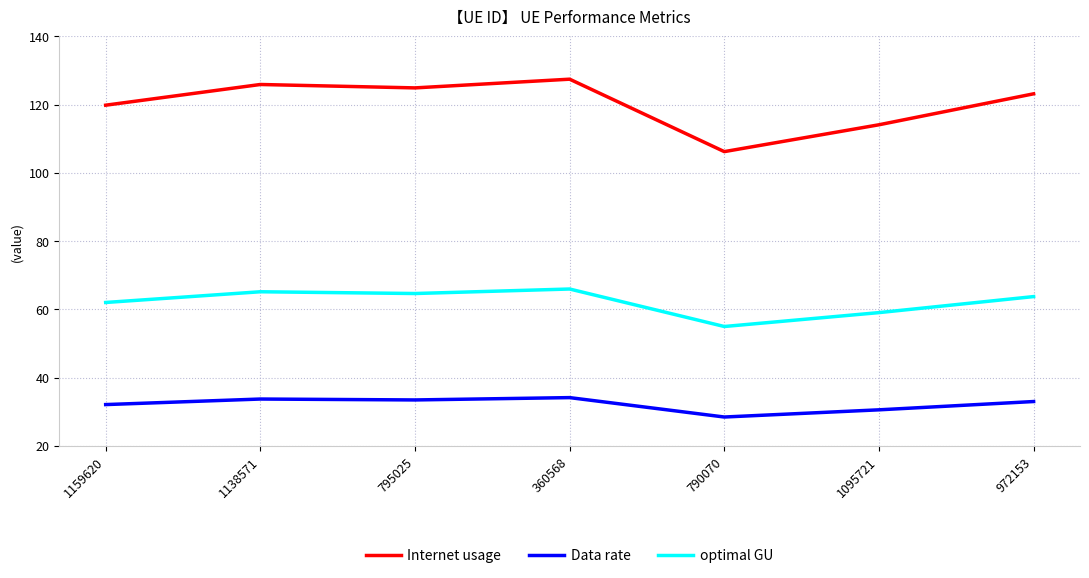

What position from the left is 1095721?

6